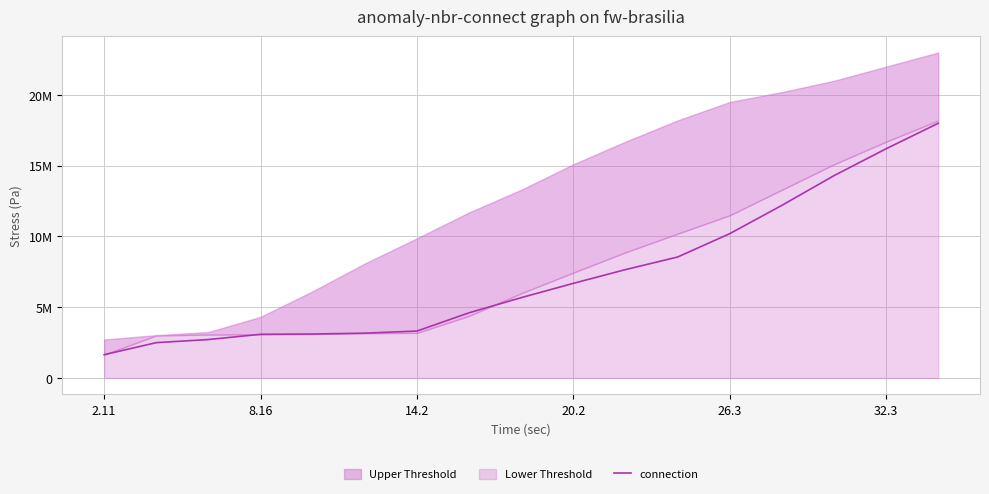

What is the minimum value shown in the chart?

1650000